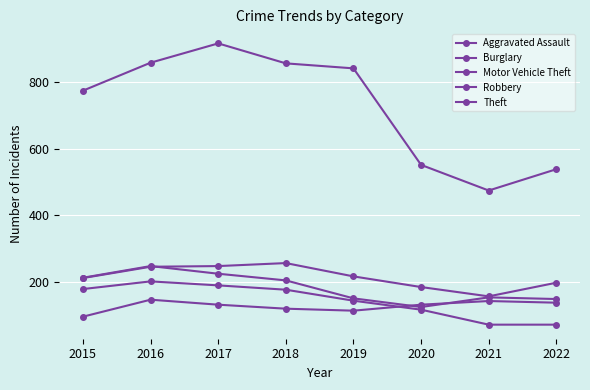

Reading left to right, extract all data points from this chart.

Aggravated Assault: 2015=95	2016=146	2017=131	2018=119	2019=113	2020=131	2021=142	2022=137
Burglary: 2015=178	2016=201	2017=189	2018=176	2019=143	2020=116	2021=71	2022=71
Motor Vehicle Theft: 2015=211	2016=245	2017=247	2018=256	2019=216	2020=184	2021=156	2022=197
Robbery: 2015=212	2016=247	2017=224	2018=204	2019=150	2020=124	2021=153	2022=148
Theft: 2015=774	2016=858	2017=916	2018=856	2019=841	2020=551	2021=474	2022=538